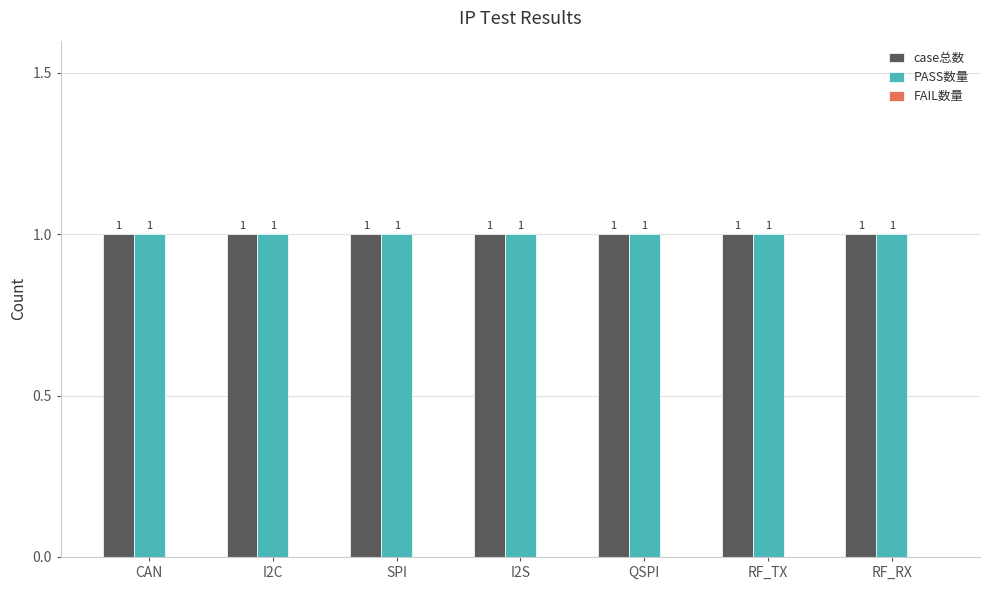

What is the label of the 2nd bar from the left?

I2C